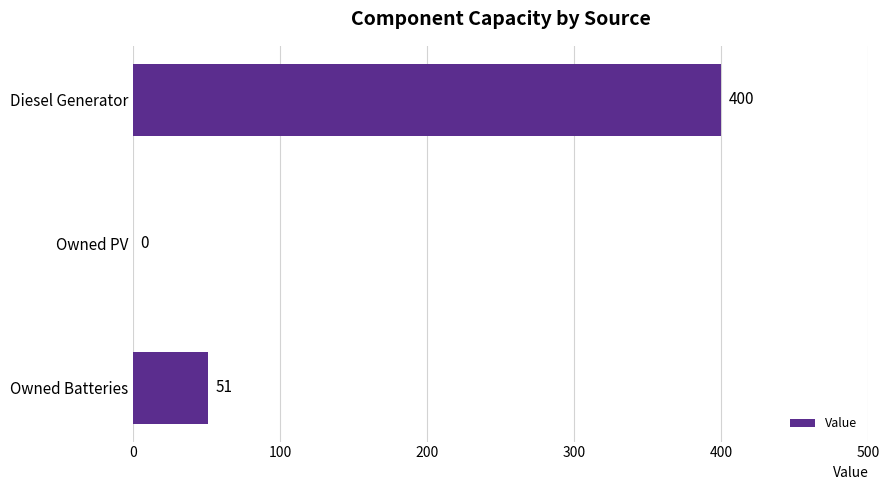

What is the sum of the values at Diesel Generator and Owned Batteries?

451